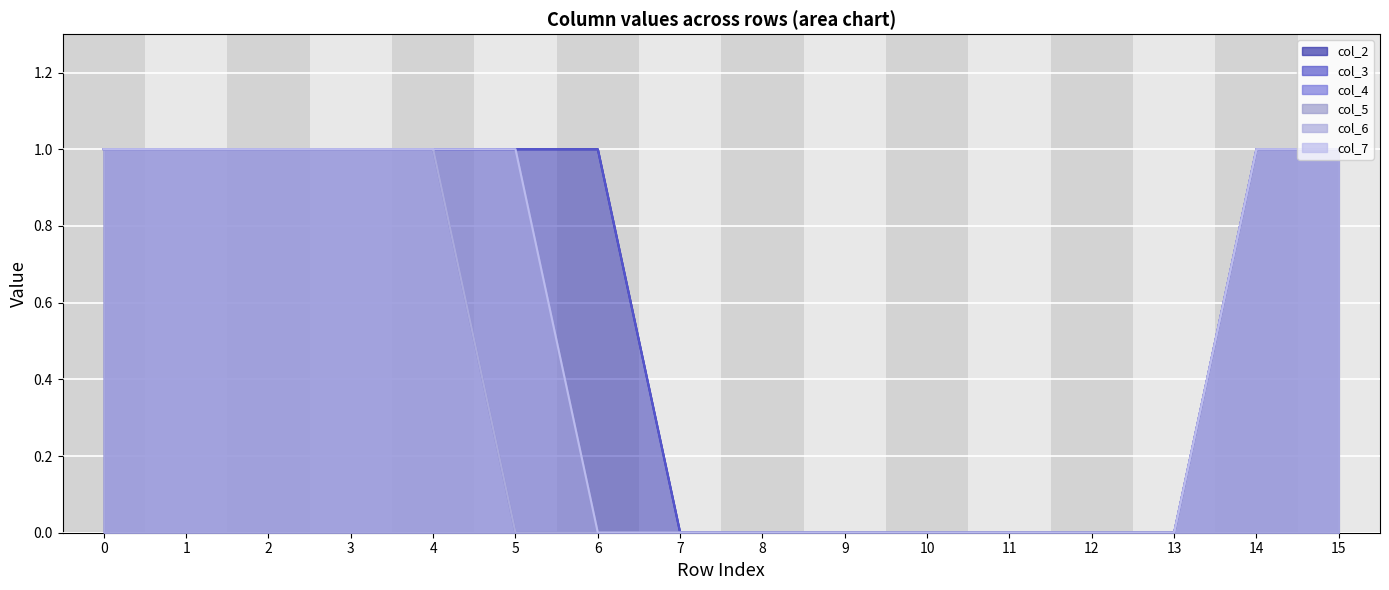

Rank the series by their maximum value, from lowest to highest.

col_2, col_3, col_4, col_5, col_6, col_7